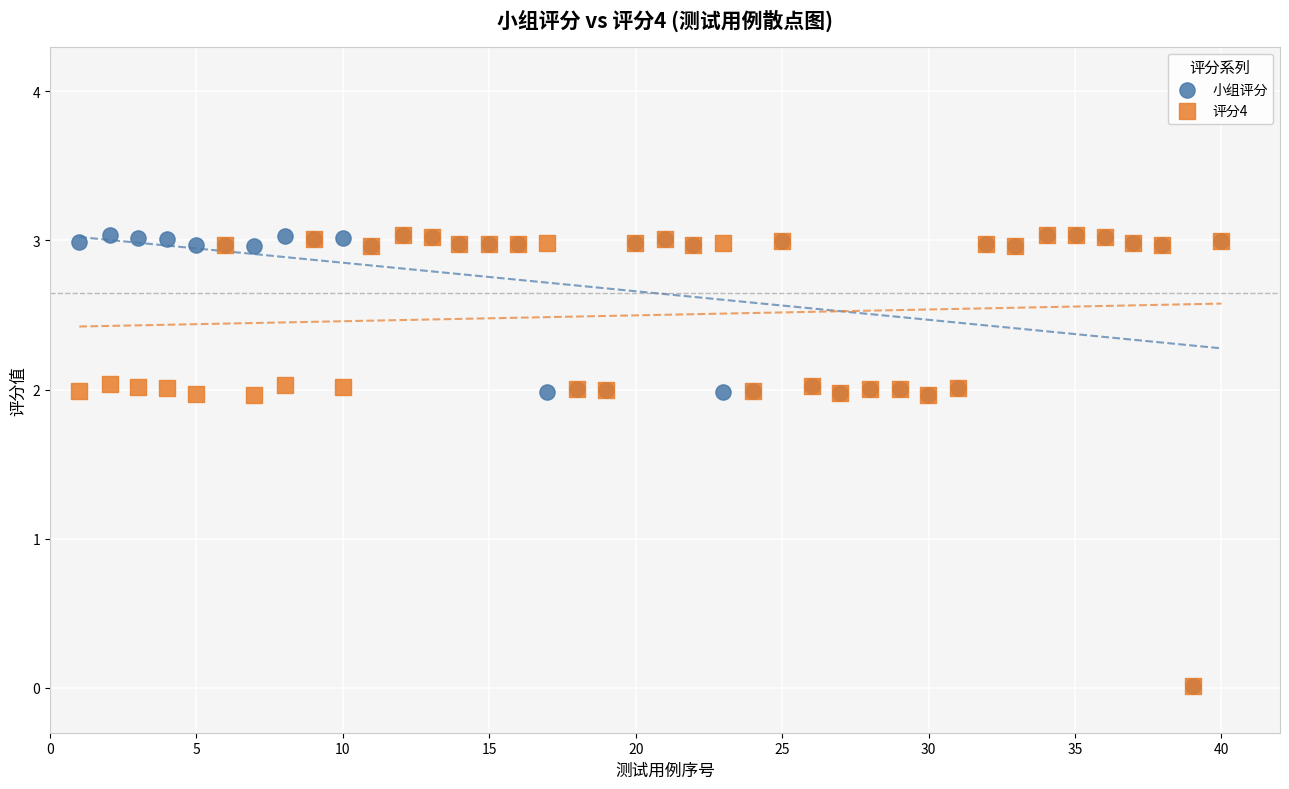

What are all the series names shown in the legend?

小组评分, 评分4